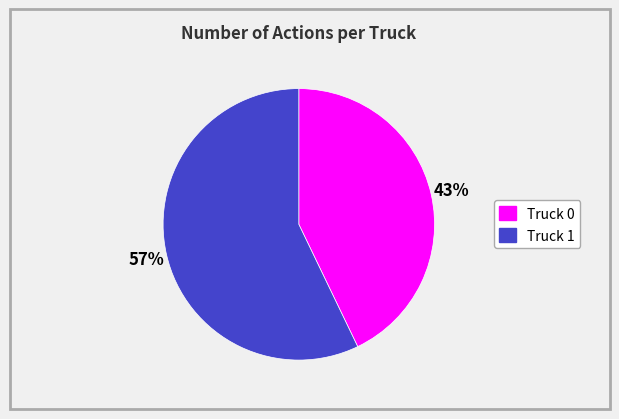

Does Truck 0 account for over 50% of the chart?

No